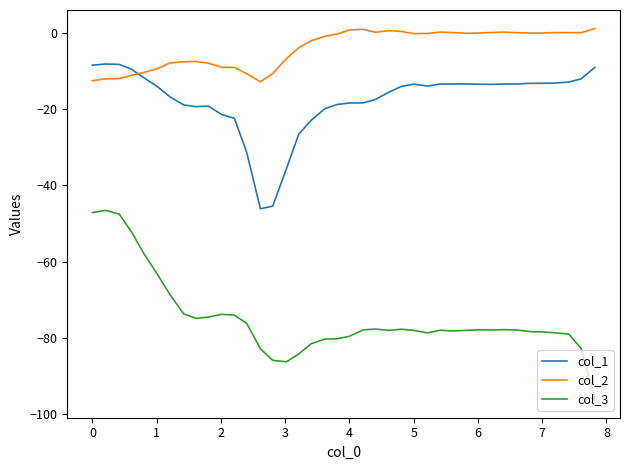

Which series has the widest spread of values?

col_3